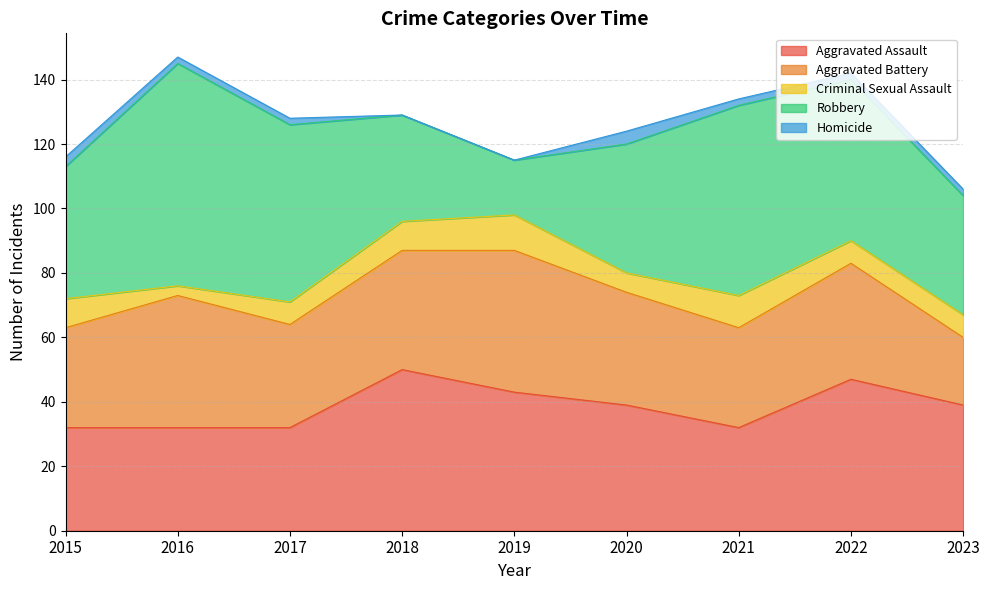

Rank the series by their maximum value, from highest to lowest.

Robbery, Aggravated Assault, Aggravated Battery, Criminal Sexual Assault, Homicide